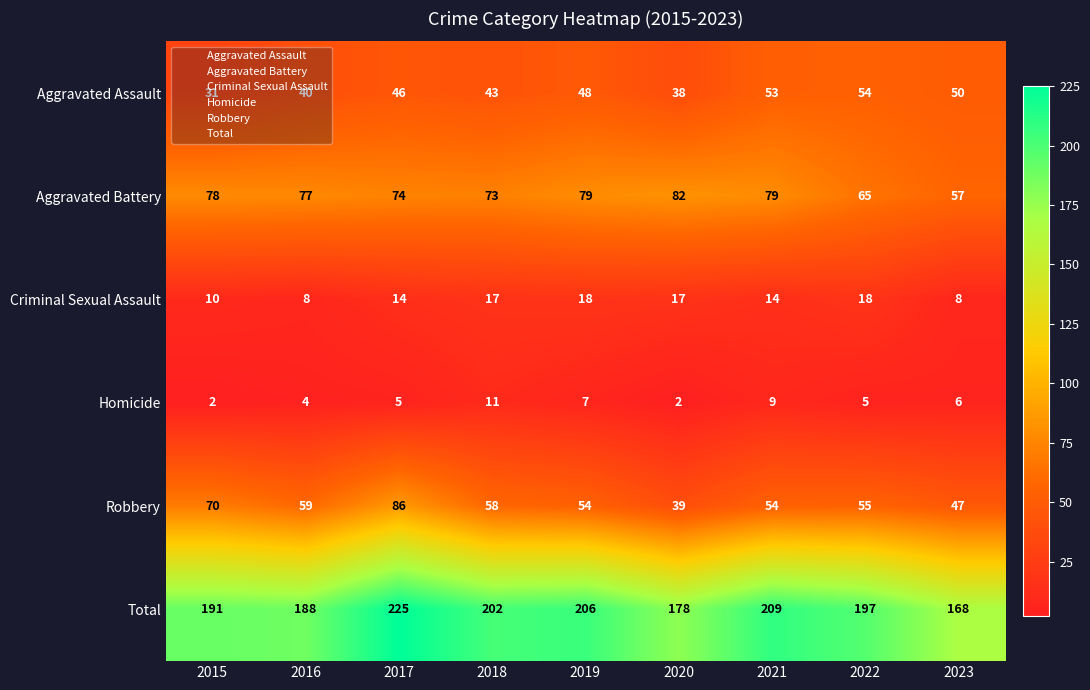

At which category does the chart reach its peak across all series?

2017